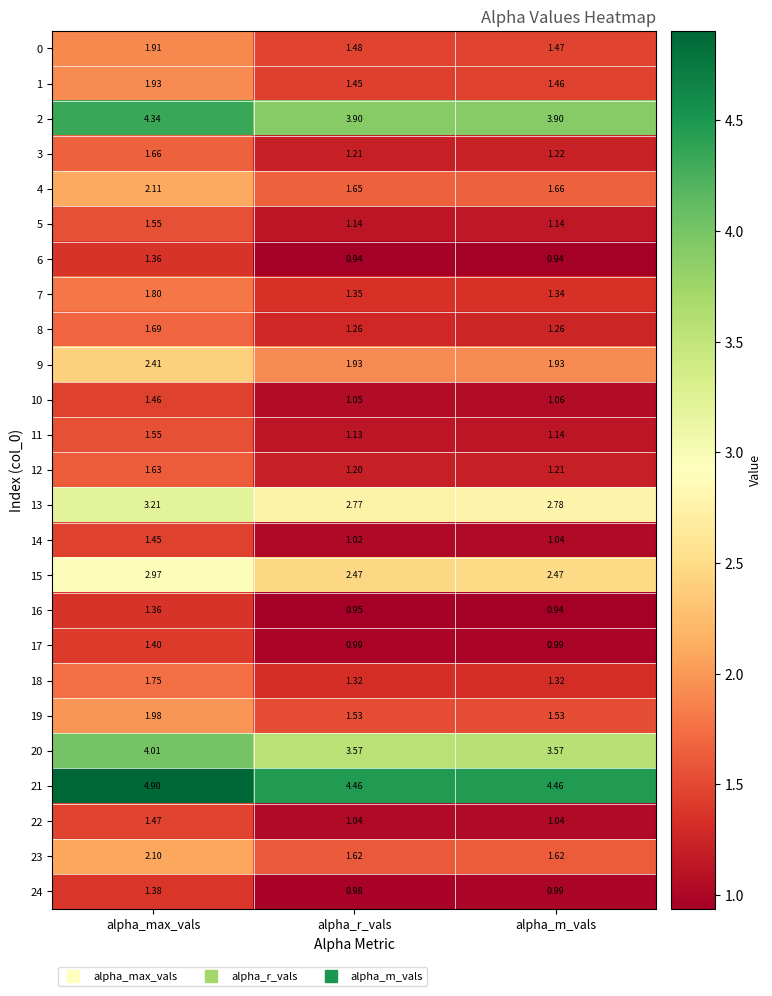

Which category has the highest value in the 21 series?

alpha_max_vals